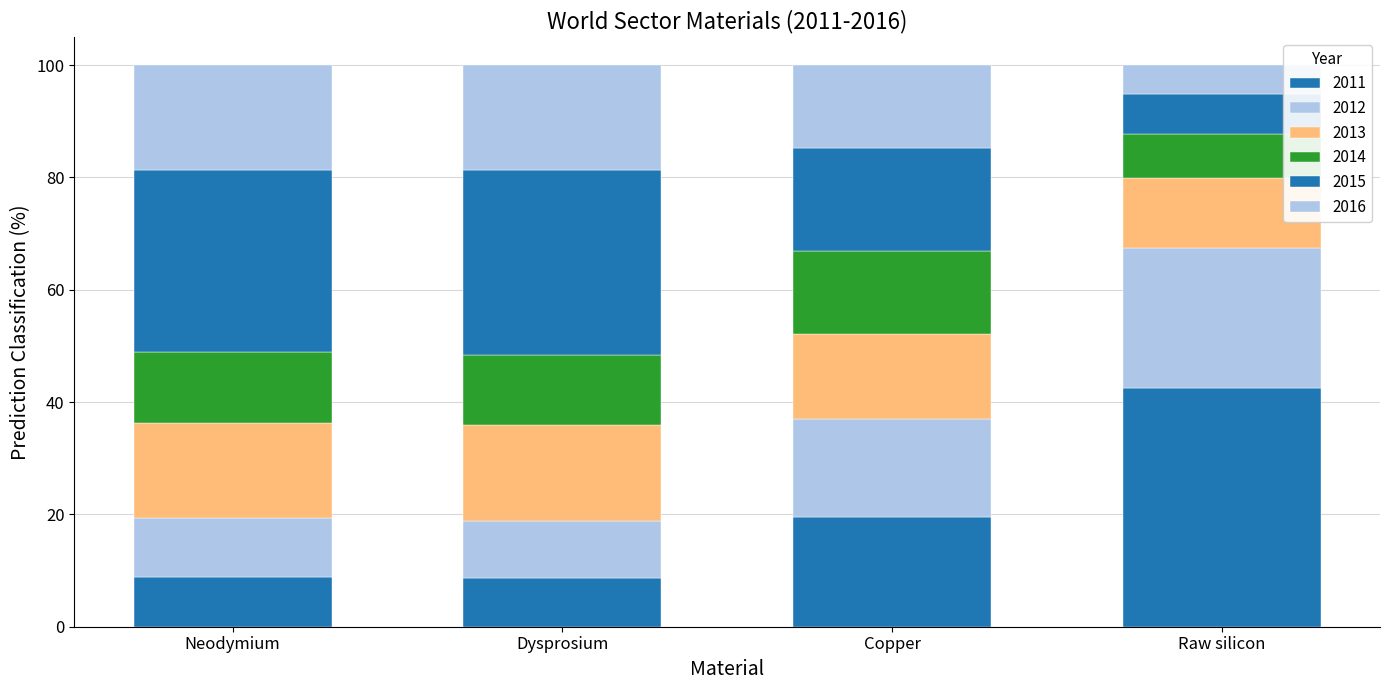

What is the difference between the maximum and second lowest values in the 2013 series?

2.1